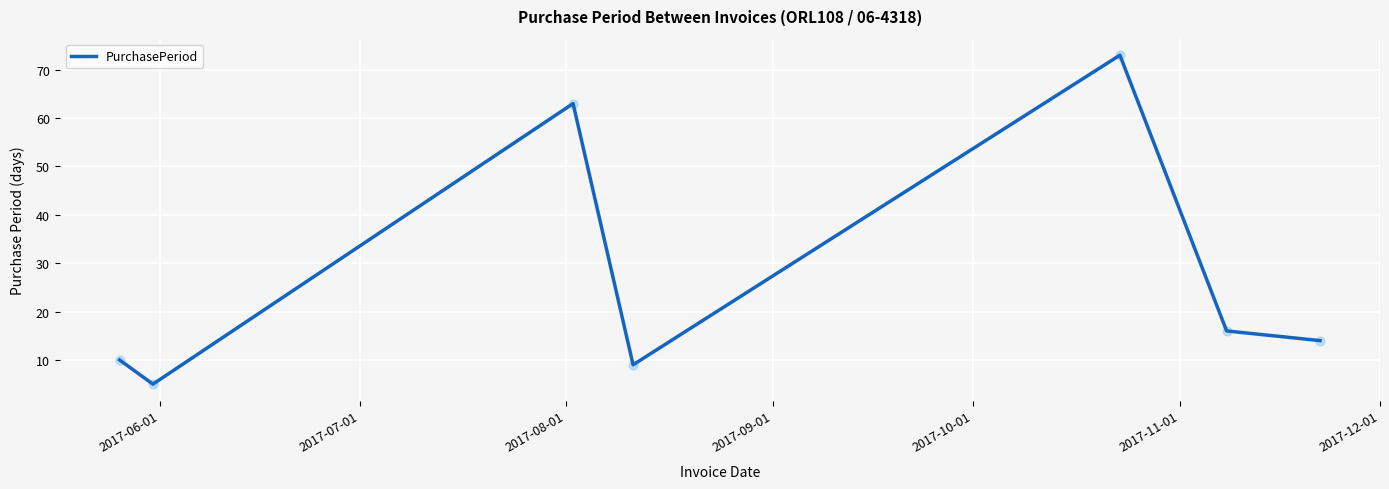

What is the minimum value shown in the chart?

5